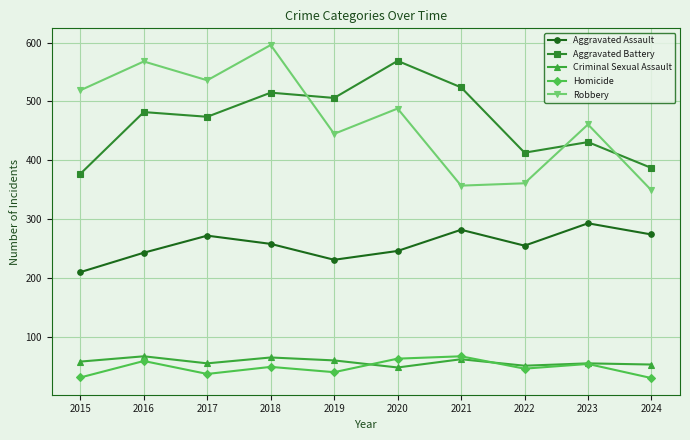

The value of Homicide at 2018 is 49. True or false?

True